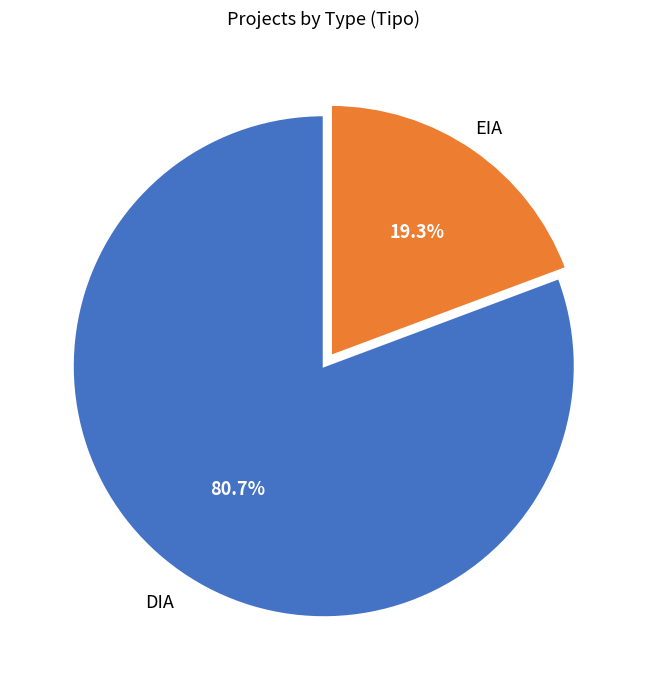

Between EIA and DIA, which is larger?

DIA